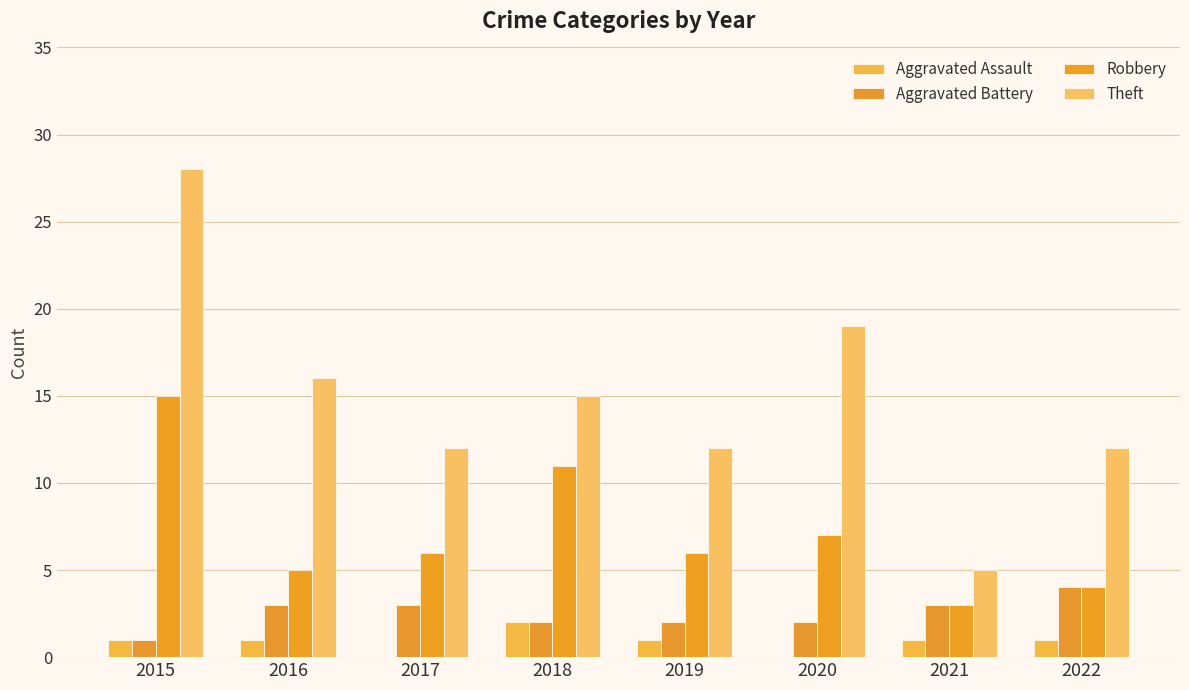

Which category has the lowest value in the Aggravated Assault series?

2017